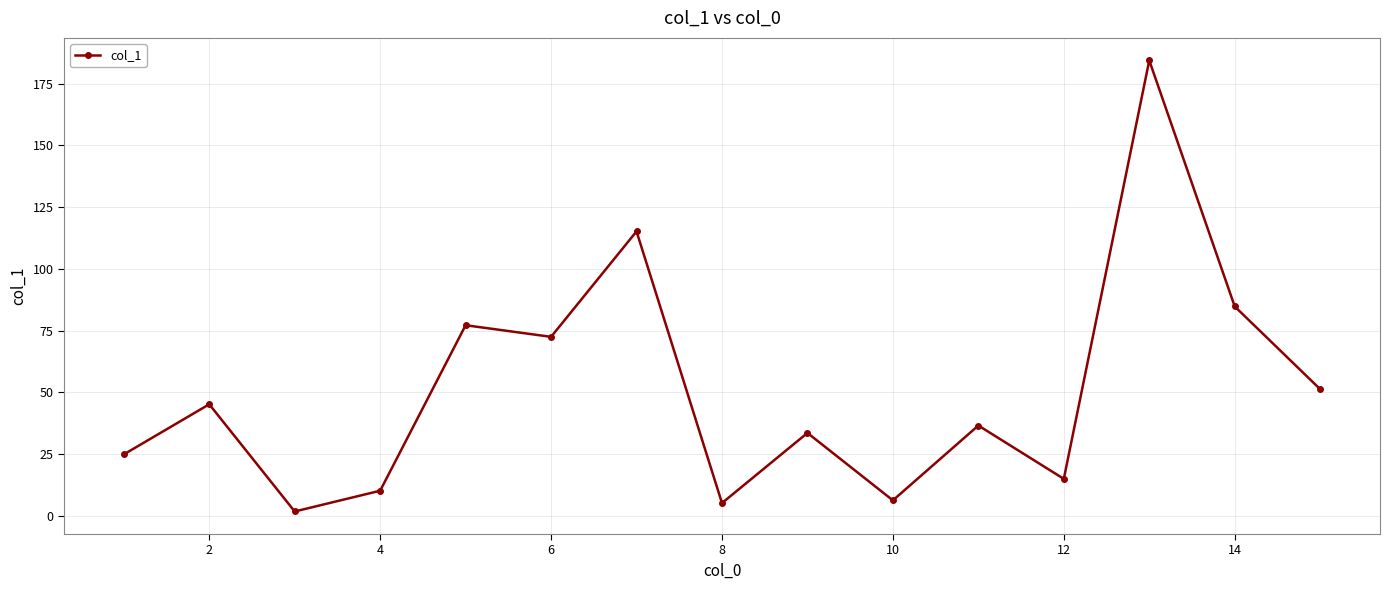

How many interior local peaks (higher than both neighbors) does the data have?

6